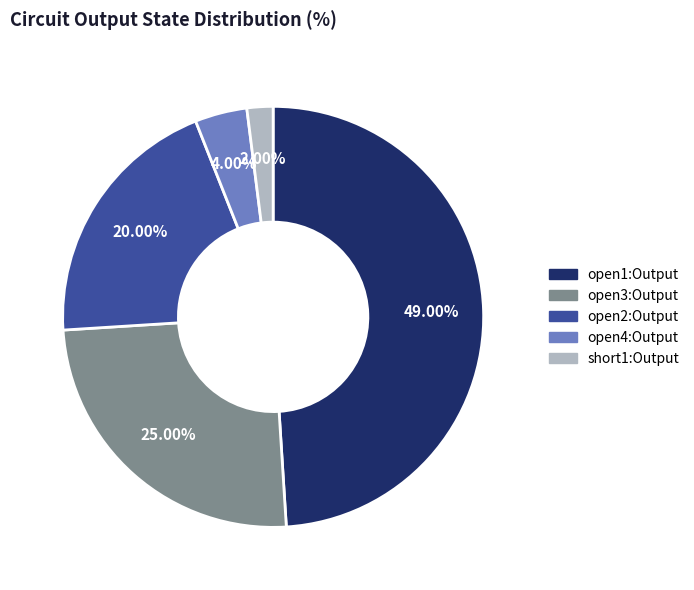

To the nearest percent, what is the combined percentage of open1:Output and open4:Output?

53%